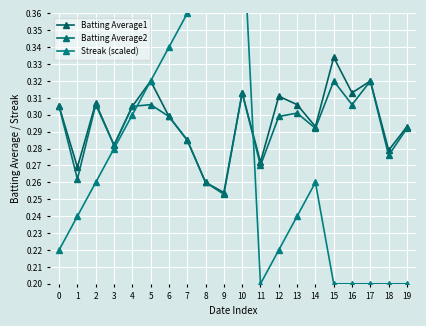

What is the sum of the Batting Average2 values at 3 and 0?

0.6